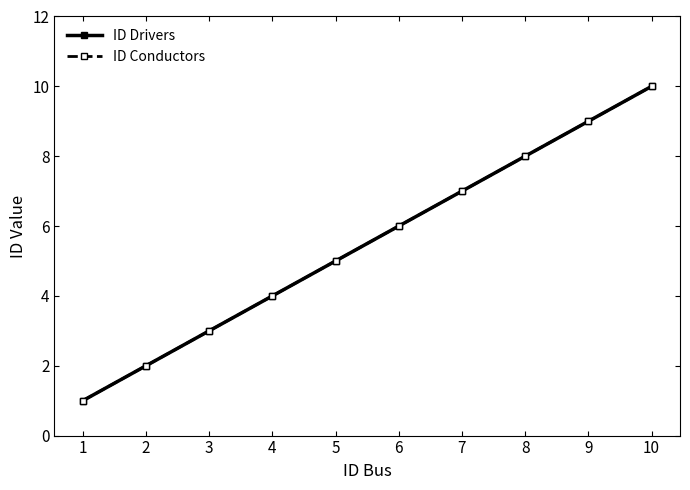

How many lines are shown in the chart?

2